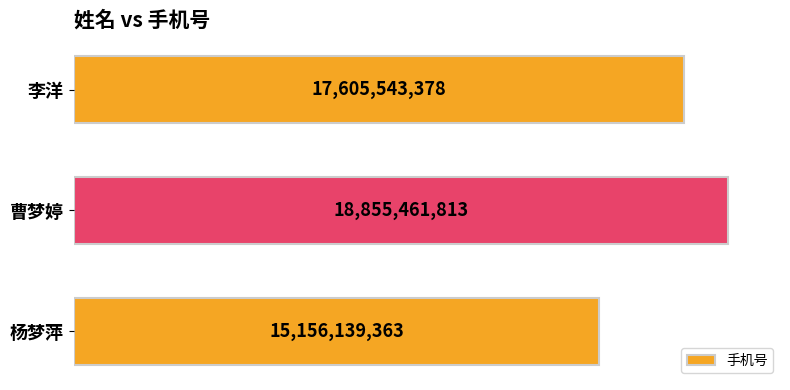

List the labels in order of value, smallest first.

杨梦萍, 李洋, 曹梦婷